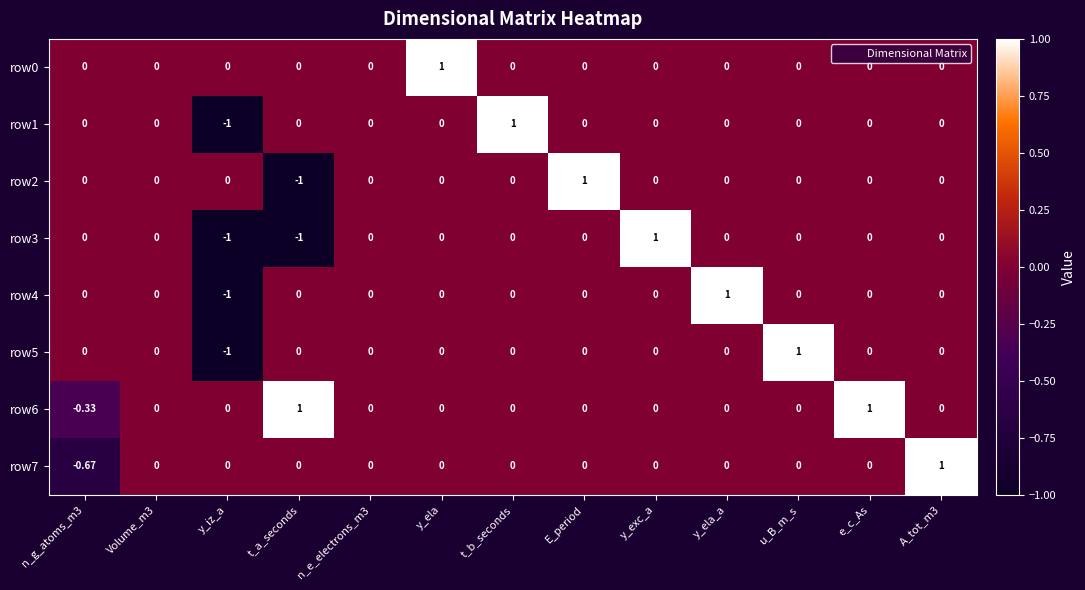

Is the value of row2 at t_a_seconds greater than the value of row5 at t_a_seconds?

No